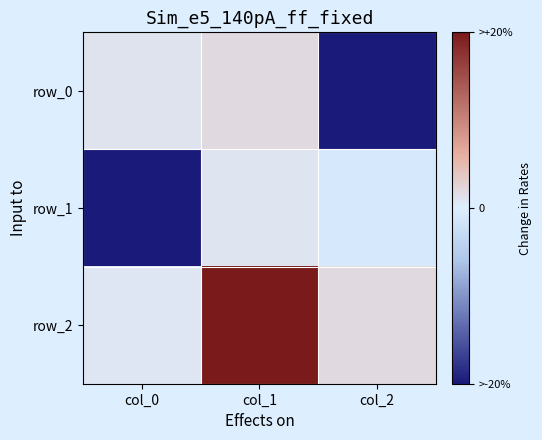

Which has a higher value, col_1 or col_2?

col_1